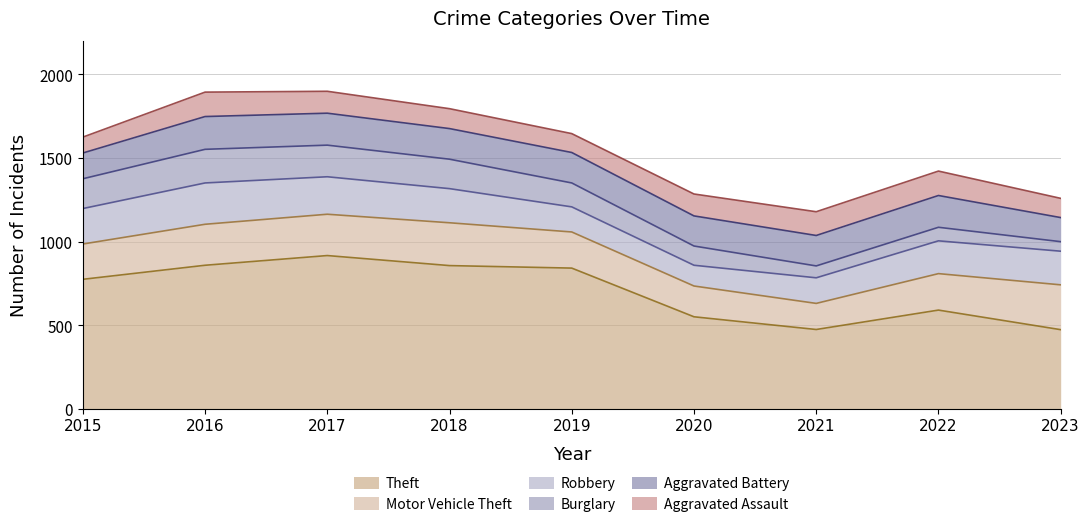

Where do Robbery and Aggravated Battery first cross each other?

2018 and 2019